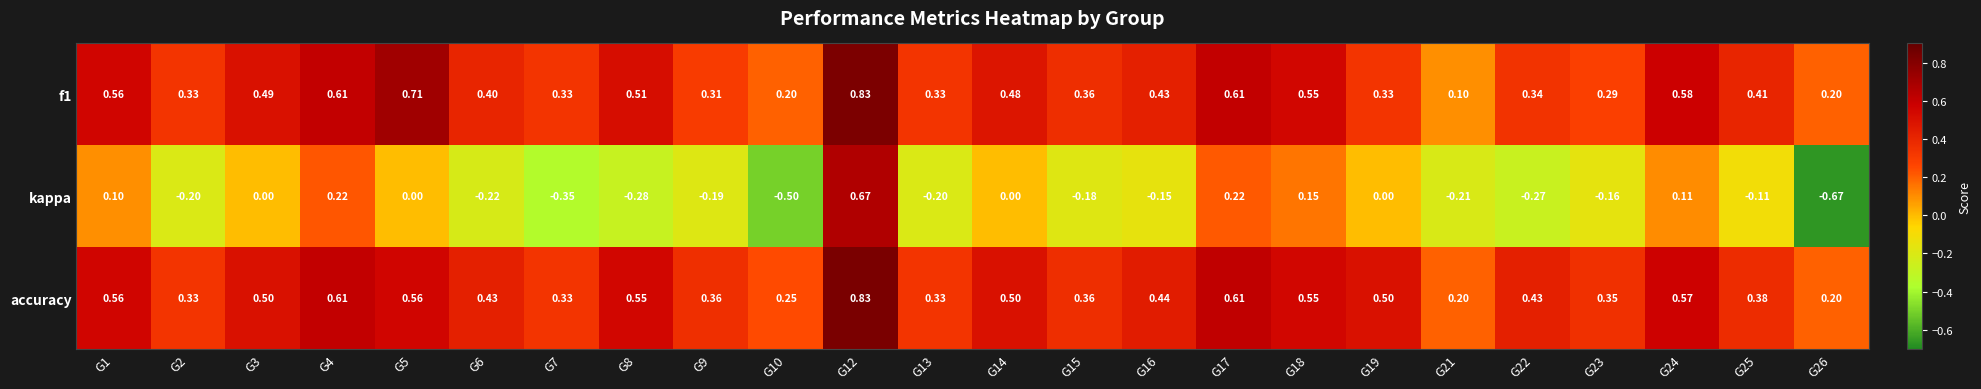

Which series has the largest total across all categories?

accuracy